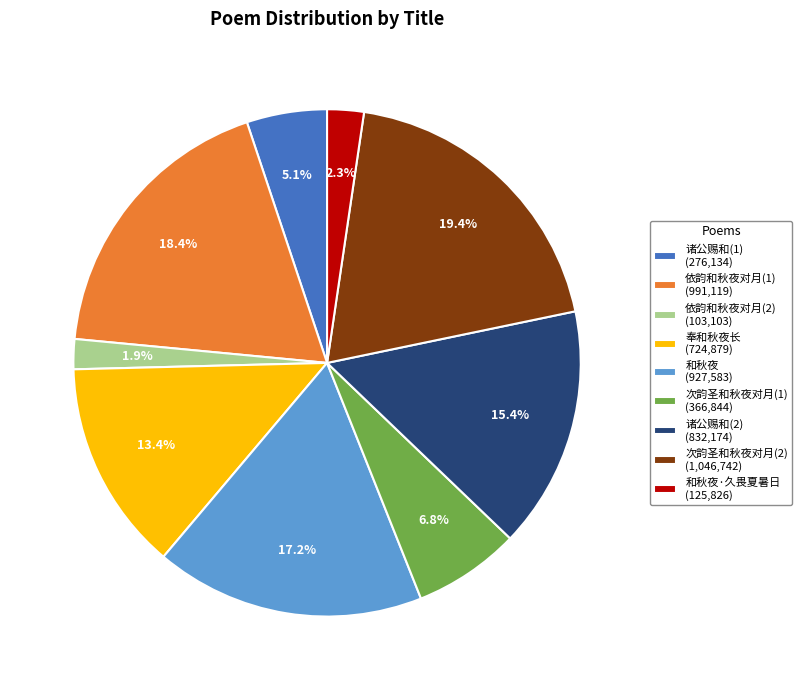

What percentage is NOT represented by 依韵和秋夜对月(2) (103,103)?

98.1%